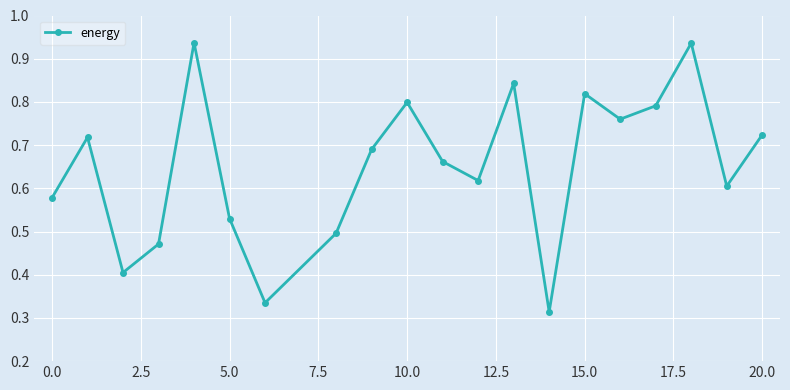

How many interior local valleys (lower than both neighbors) does the data have?

6